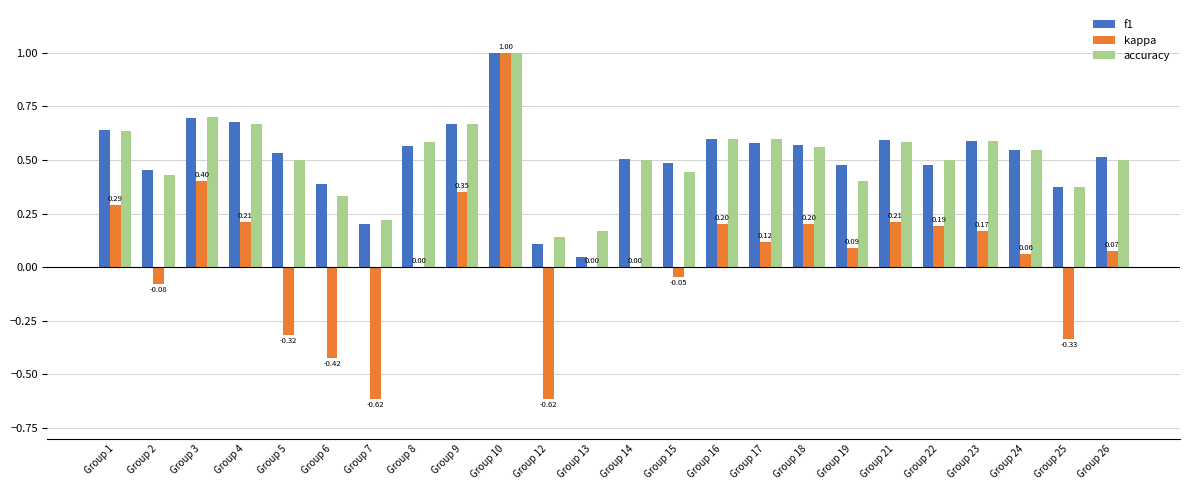

What is the sum of the accuracy values at Group 24 and Group 3?

1.2